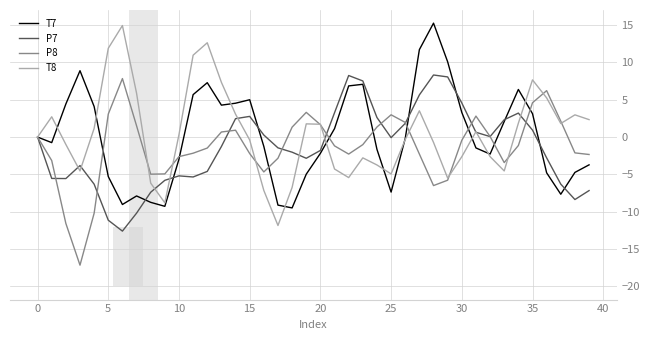

What is the lowest value of the T7 series?

-9.5